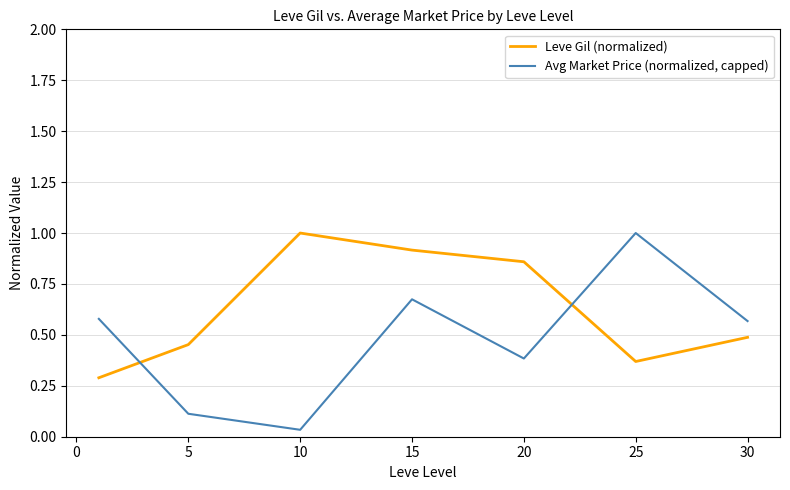

What is the difference between the maximum and minimum values in the Avg Market Price (normalized, capped) series?

1.0